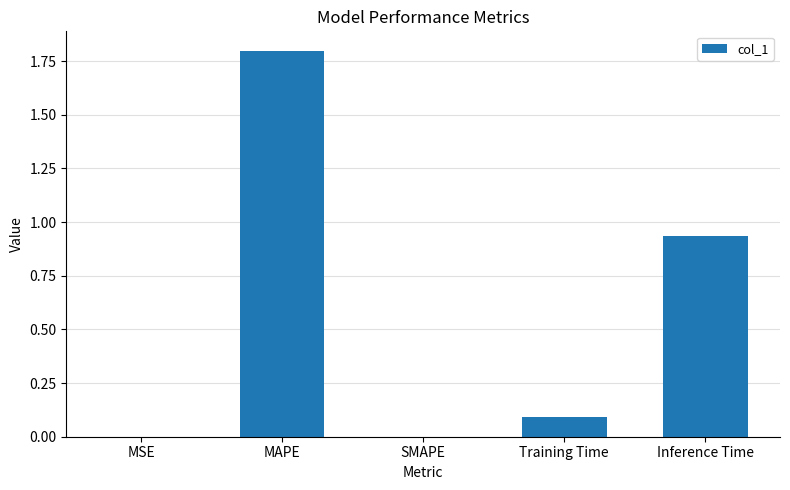

What is the change in value from Training Time to Inference Time?

+0.8